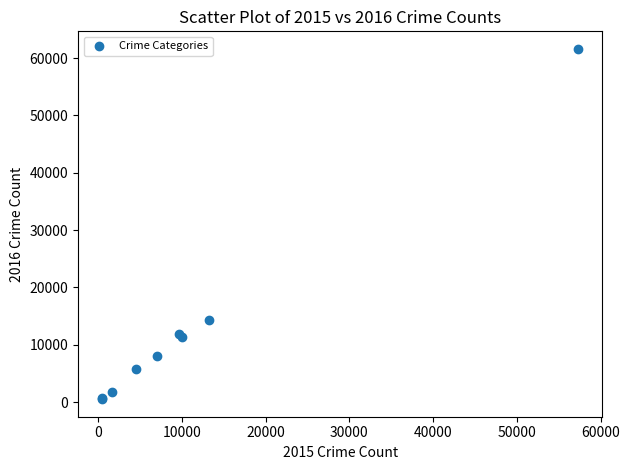

What Y value in the scatter plot is closest to 31069?

14289